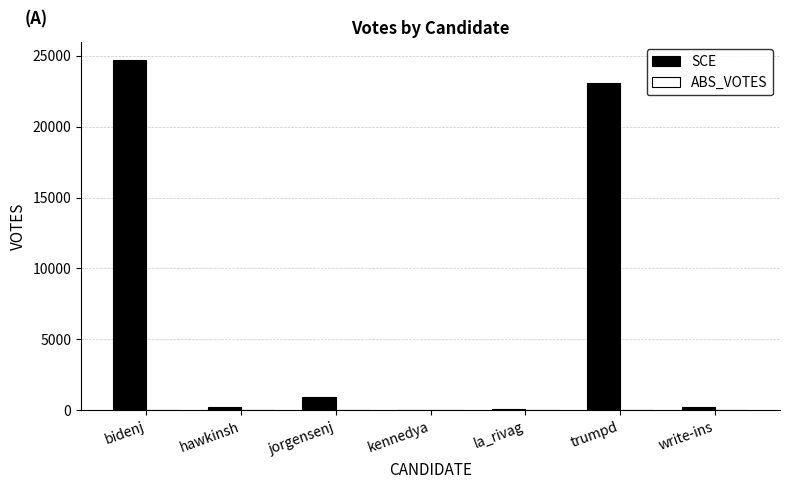

What is the ratio of the value at bidenj to the value at trumpd?

1.1